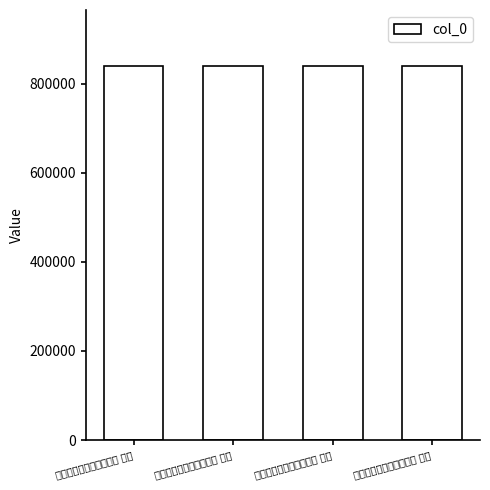

Reading left to right, extract all data points from this chart.

次韵和庄君翔声近作四首 其三=839929	次韵和庄君翔声近作四首 其四=839930	次韵和庄君翔声近作四首 其一=839927	次韵和庄君翔声近作四首 其二=839928